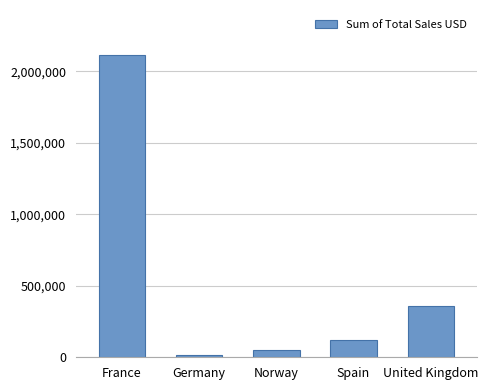

Between France and Germany, which is larger?

France